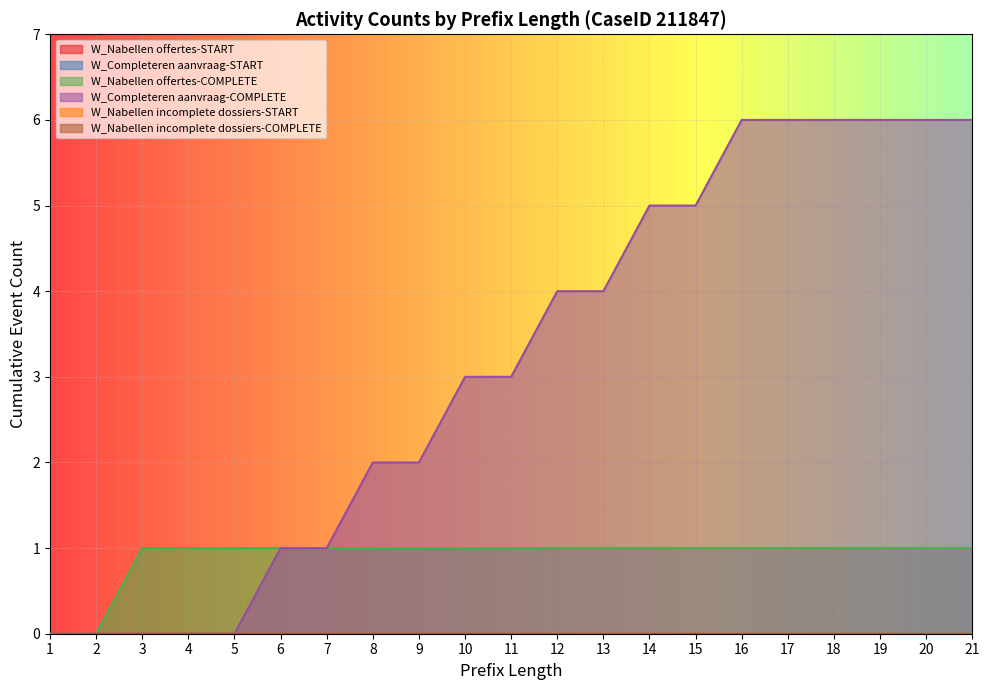

Where is W_Nabellen offertes-START nearest to the value 0?

1